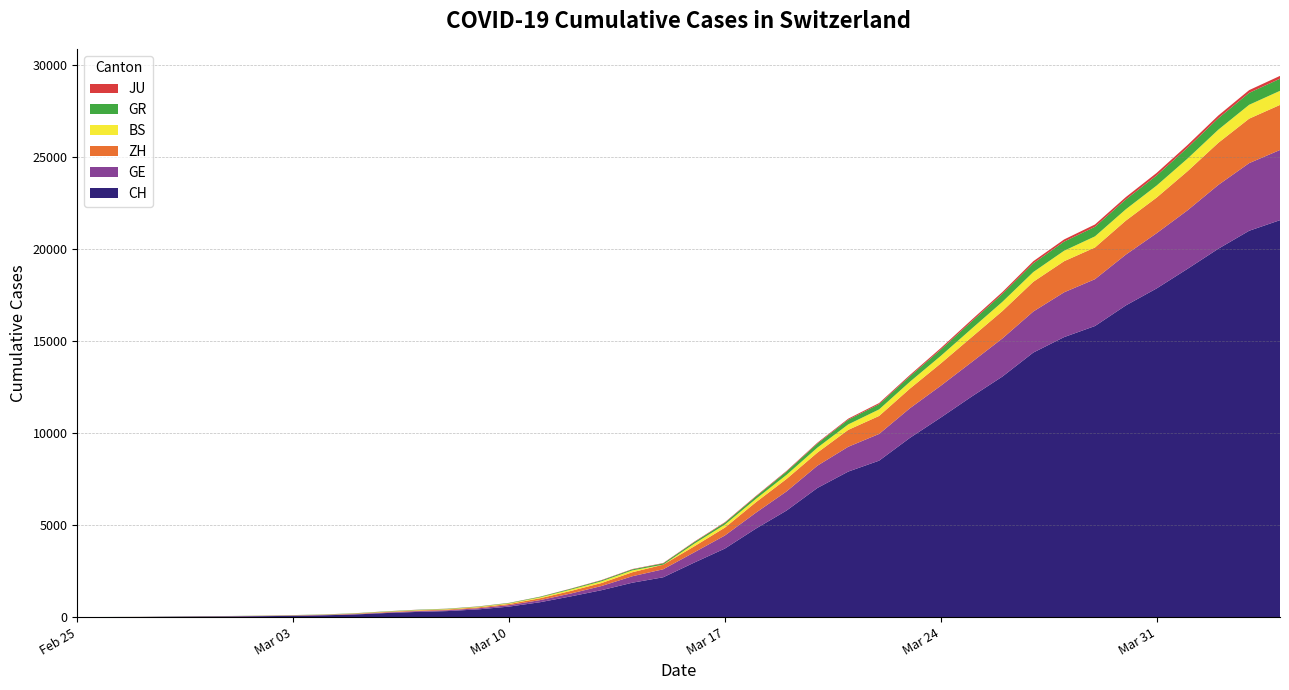

Reading right to left, extract all data points from this chart.

CH: 21583	21007	20030	18936	17872	16947	15827	15225	14384	13081	11990	10850	9746	8506	7912	7022	5794	4807	3727	2959	2165	1870	1463	1125	807	570	419	327	280	219	142	97	69	50	36	30	20	8	4	0
GE: 3816	3678	3469	3180	3003	2761	2547	2436	2231	2073	1870	1729	1611	1453	1350	1212	1041	863	710	556	435	351	227	155	114	80	60	45	43	30	20	16	14	11	10	9	5	1	1	0
ZH: 2451	2418	2290	2126	1937	1849	1723	1691	1617	1490	1358	1213	1067	978	919	711	679	568	429	326	250	218	163	140	101	62	49	40	34	29	23	15	13	10	7	6	2	2	0	0
BS: 767	754	714	687	653	617	605	569	530	501	462	410	374	356	297	270	220	181	164	143	0	100	92	73	49	33	28	24	21	15	8	3	3	1	1	1	1	1	0	0
GR: 657	649	622	592	547	535	519	495	474	433	393	343	300	284	258	226	182	128	101	84	71	56	53	43	31	22	18	18	17	16	14	12	9	9	6	6	6	2	2	0
JU: 154	149	149	145	140	128	127	119	114	100	92	82	69	61	54	44	36	32	29	25	19	18	17	12	7	7	7	5	5	4	4	2	2	1	1	1	1	1	0	0